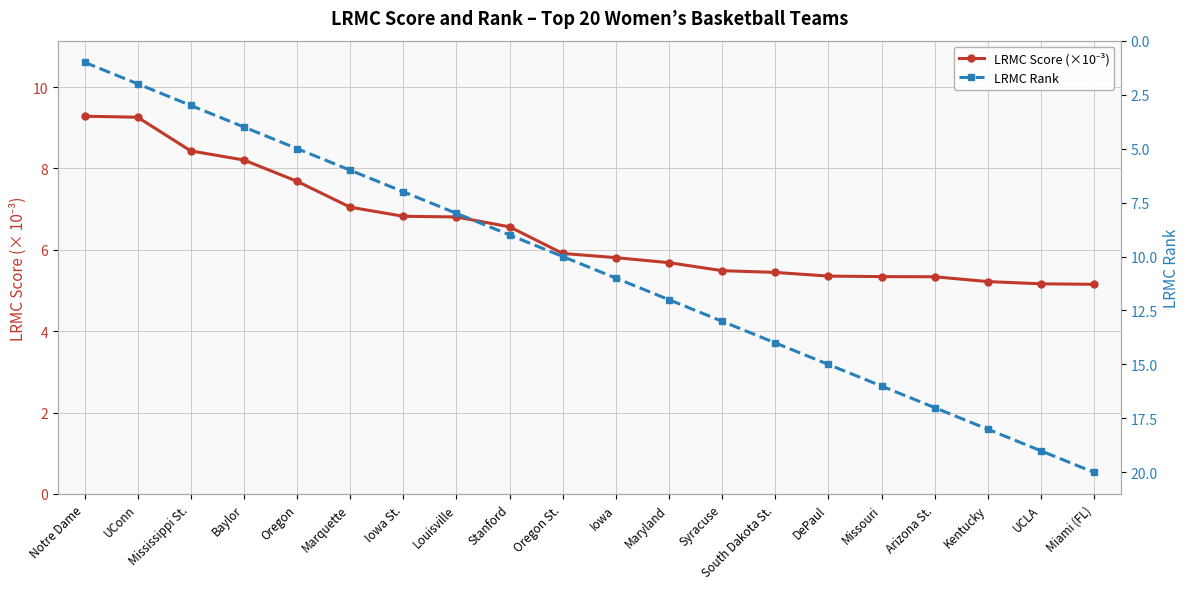

How many series are shown in this chart?

2